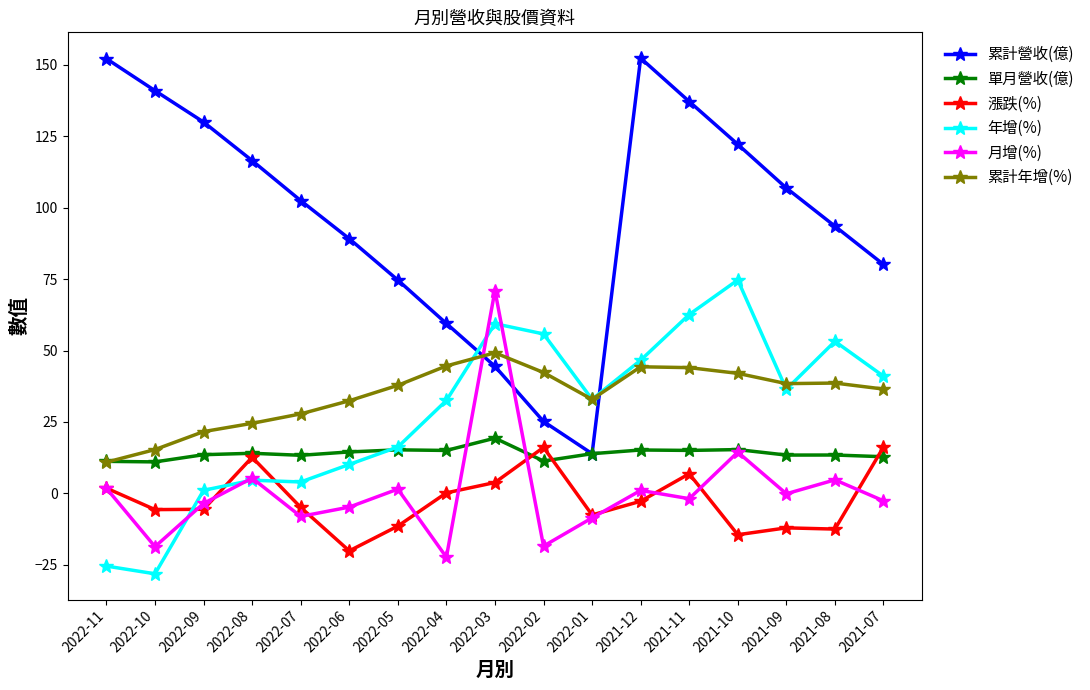

How many intersections are there between 年增(%) and 累計營收(億)?

2